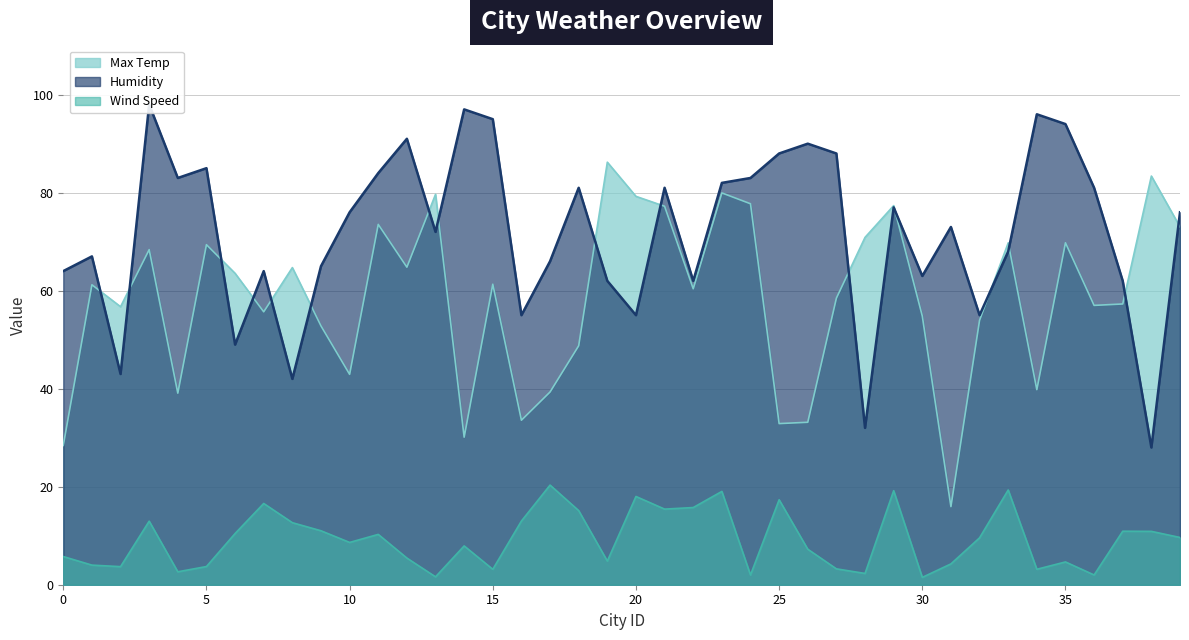

What is the difference between the Humidity values at 34 and 25?

8.0